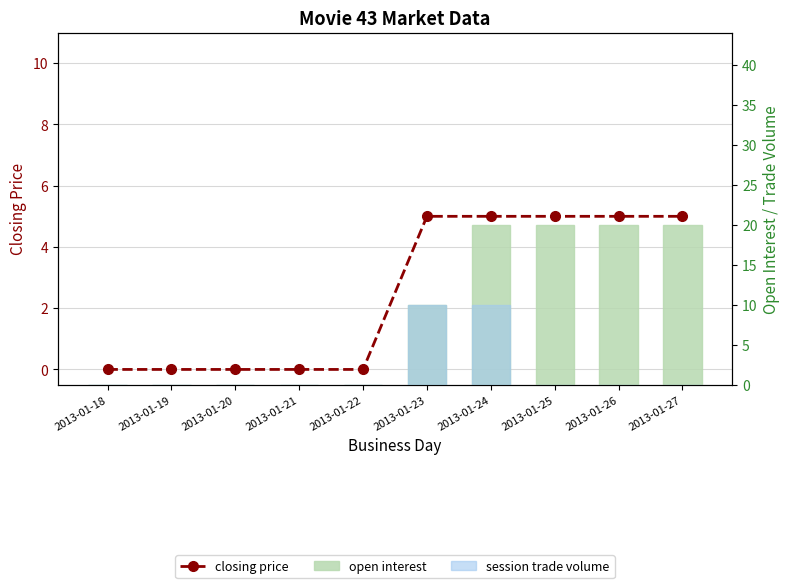

Count the closing price values in the range 0 to 5.

10